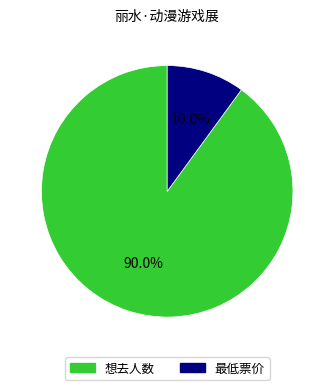

How much of the chart is everything except 想去人数?

10.0%